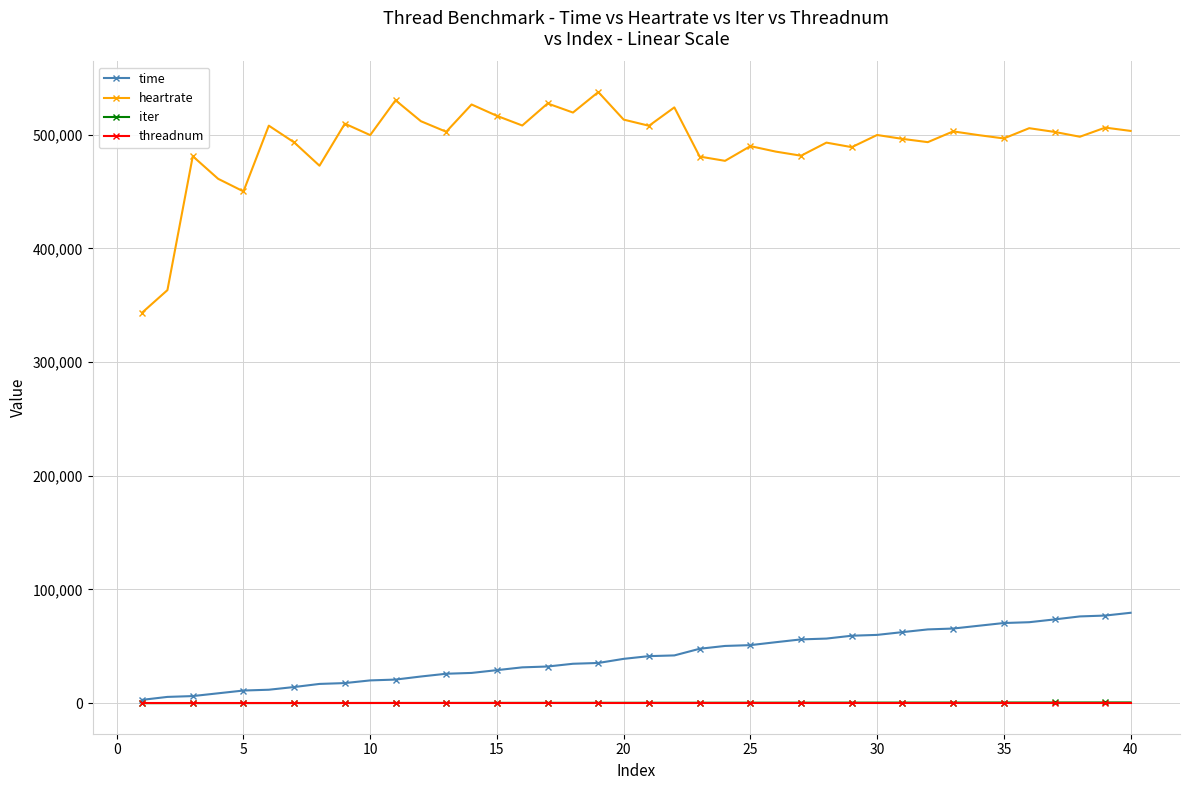

Which series has the largest total across all categories?

heartrate